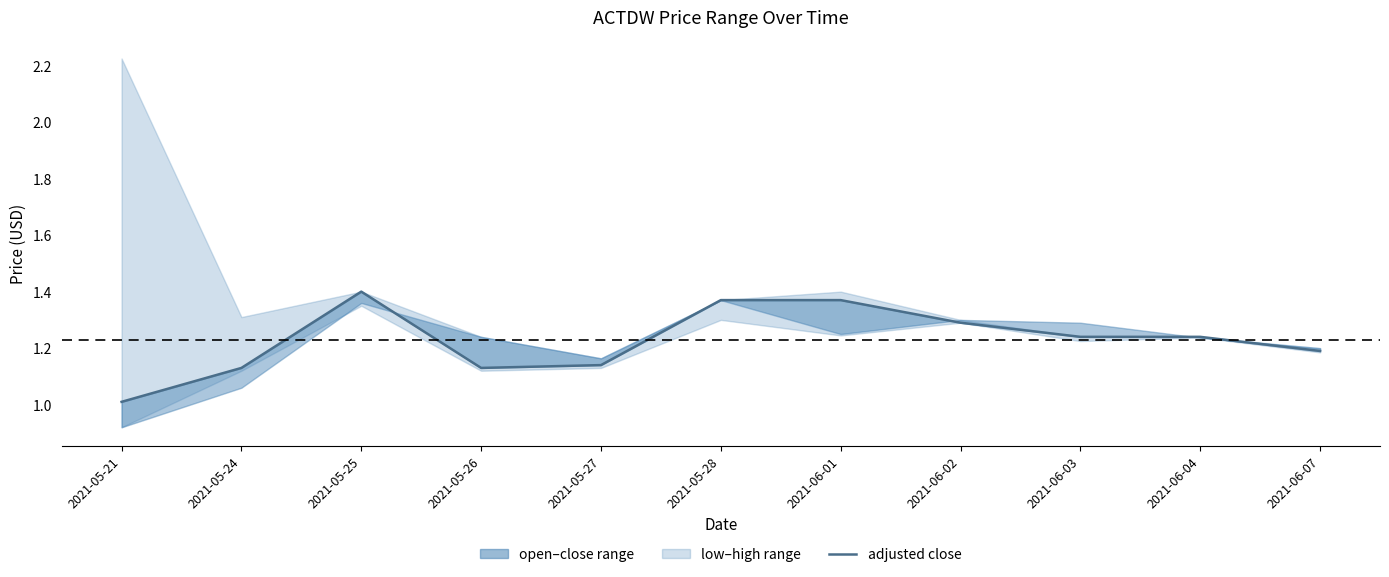

What is the value of the 9th point from the left?

1.2